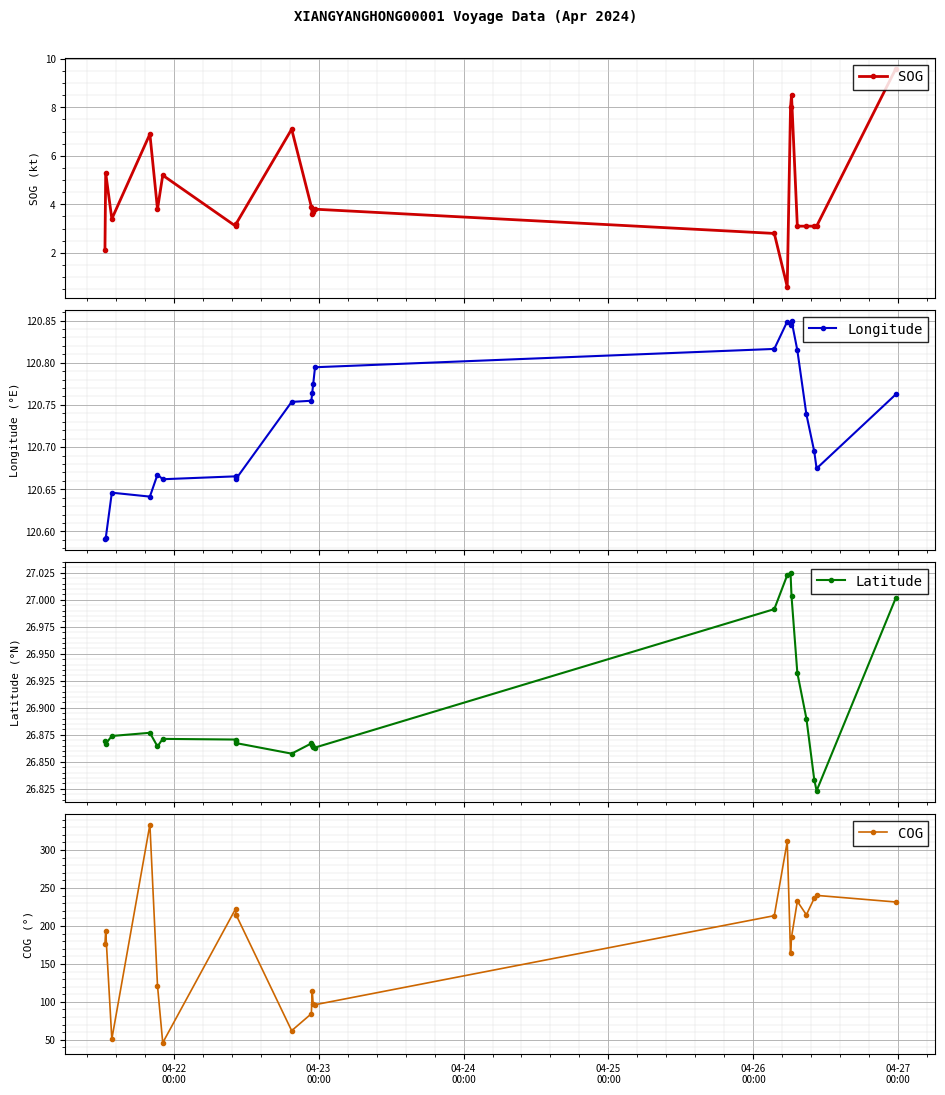

True or false: SOG has more than 0 points higher than both neighbors.

True